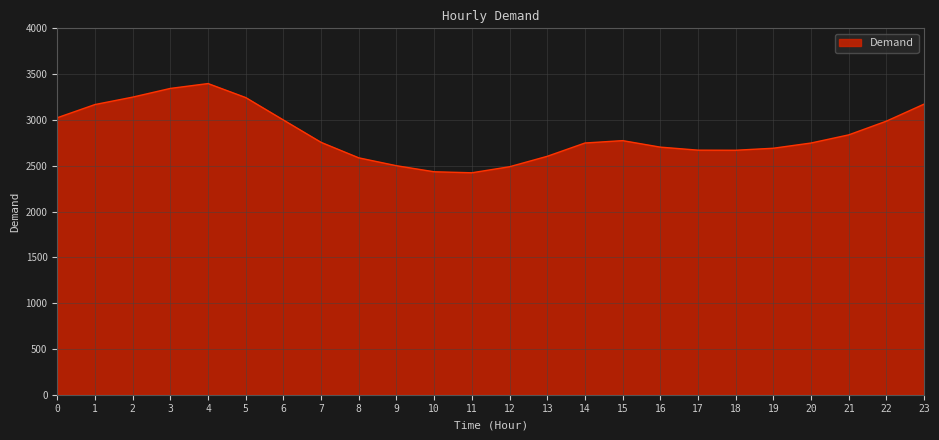

What is the smallest value displayed?

2423